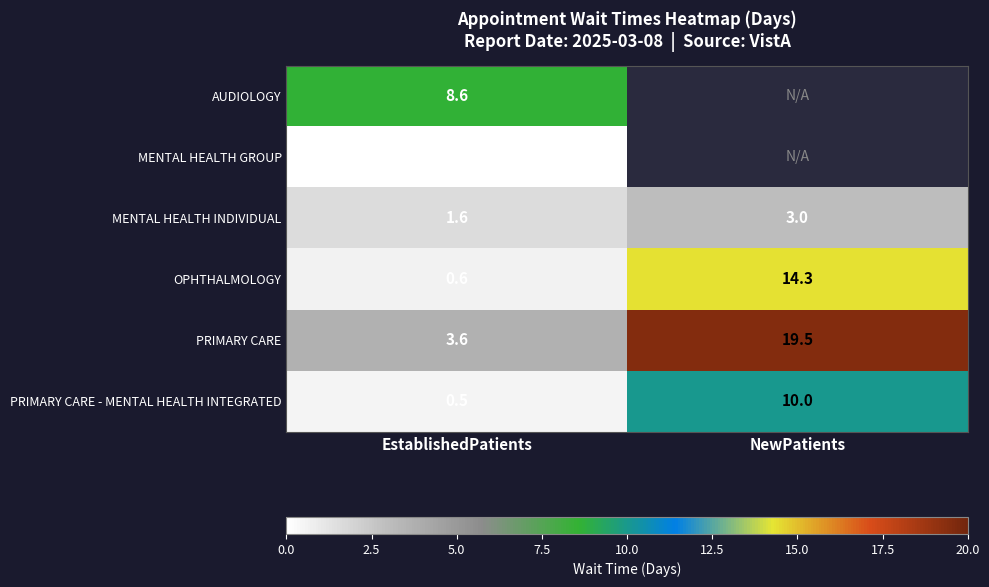

What is the spread (max minus min) of values at EstablishedPatients?

8.6